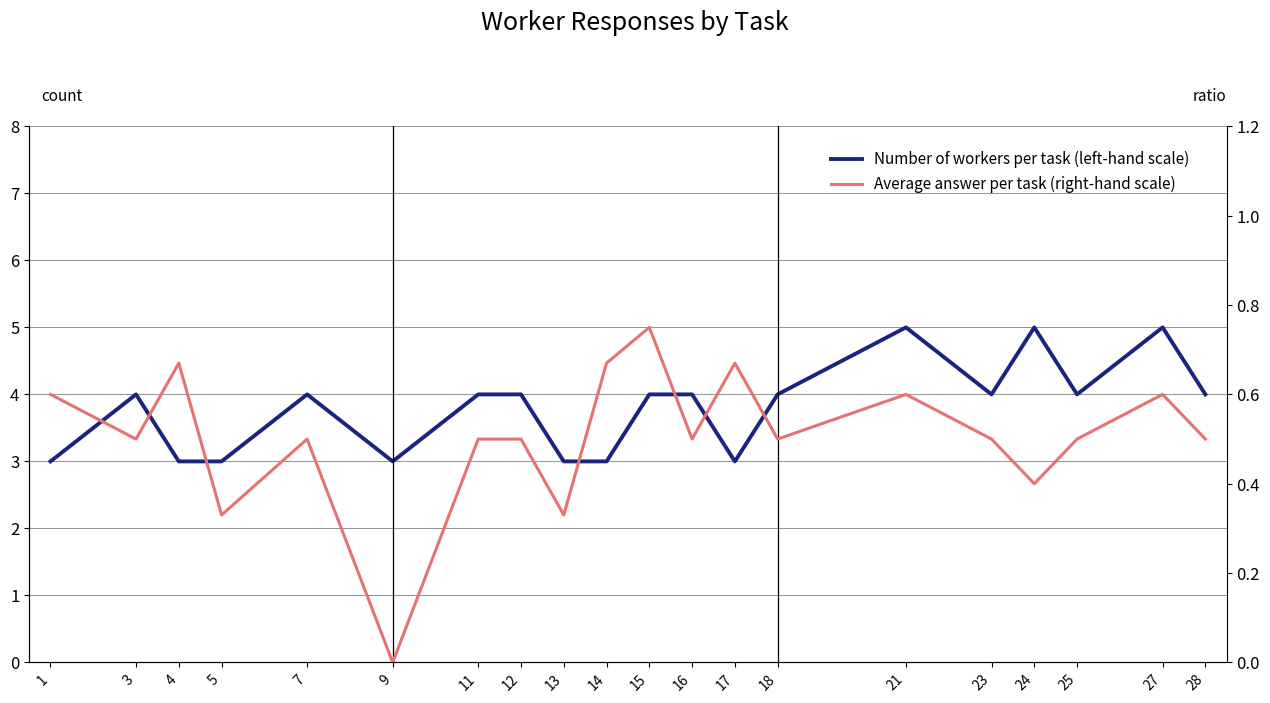

True or false: Average answer per task (right-hand scale) and Number of workers per task (left-hand scale) intersect in this chart.

False